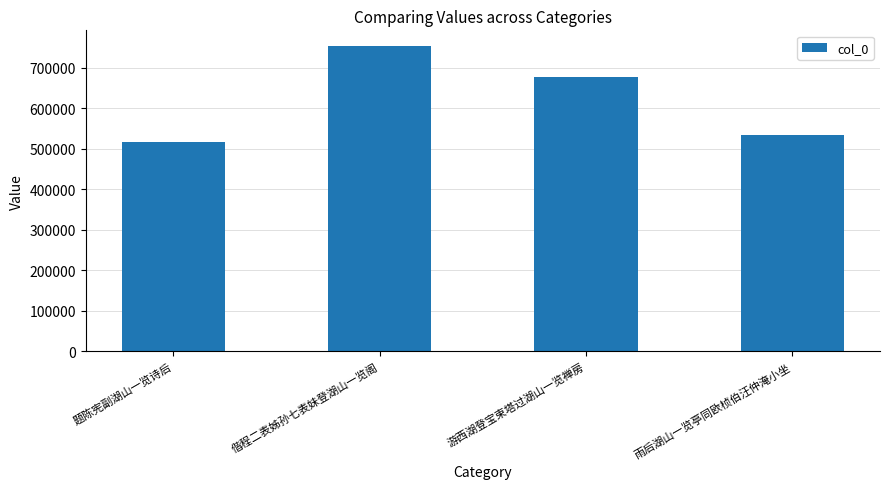

At which category does the chart reach its minimum across all series?

题陈宪副湖山一览诗后